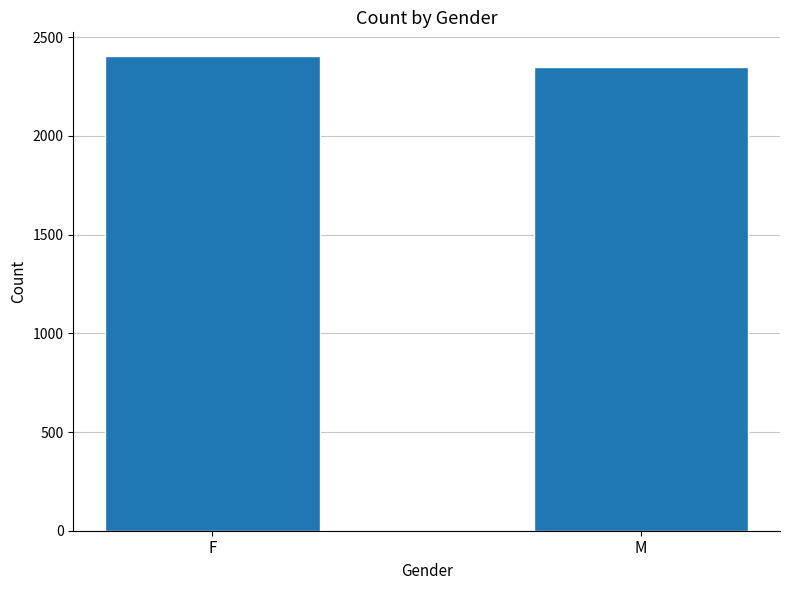

Rank the categories by value from lowest to highest.

M, F